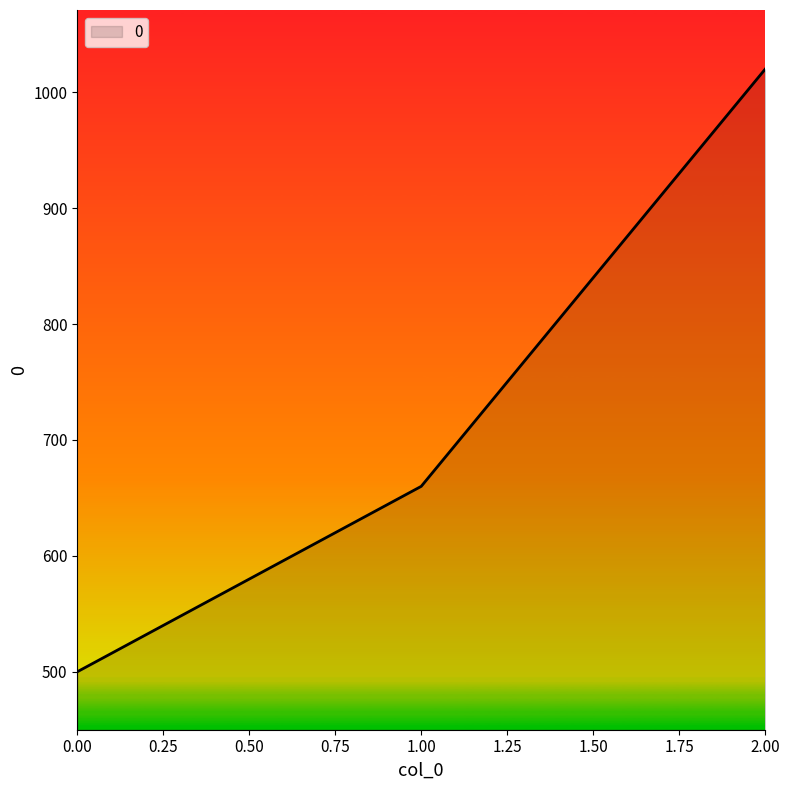

What is the difference between the maximum and minimum values?

520